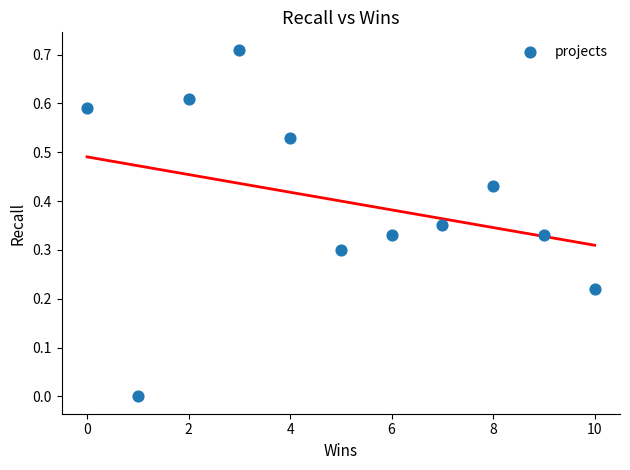

What is the average X value?

5.0